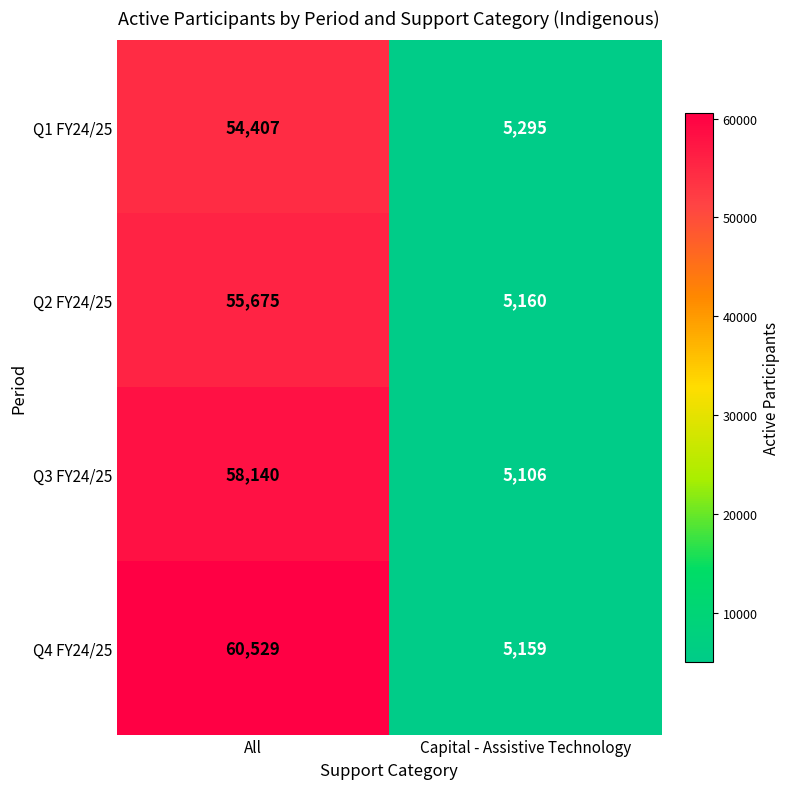

What is the average value of the Q1 FY24/25 series?

29851